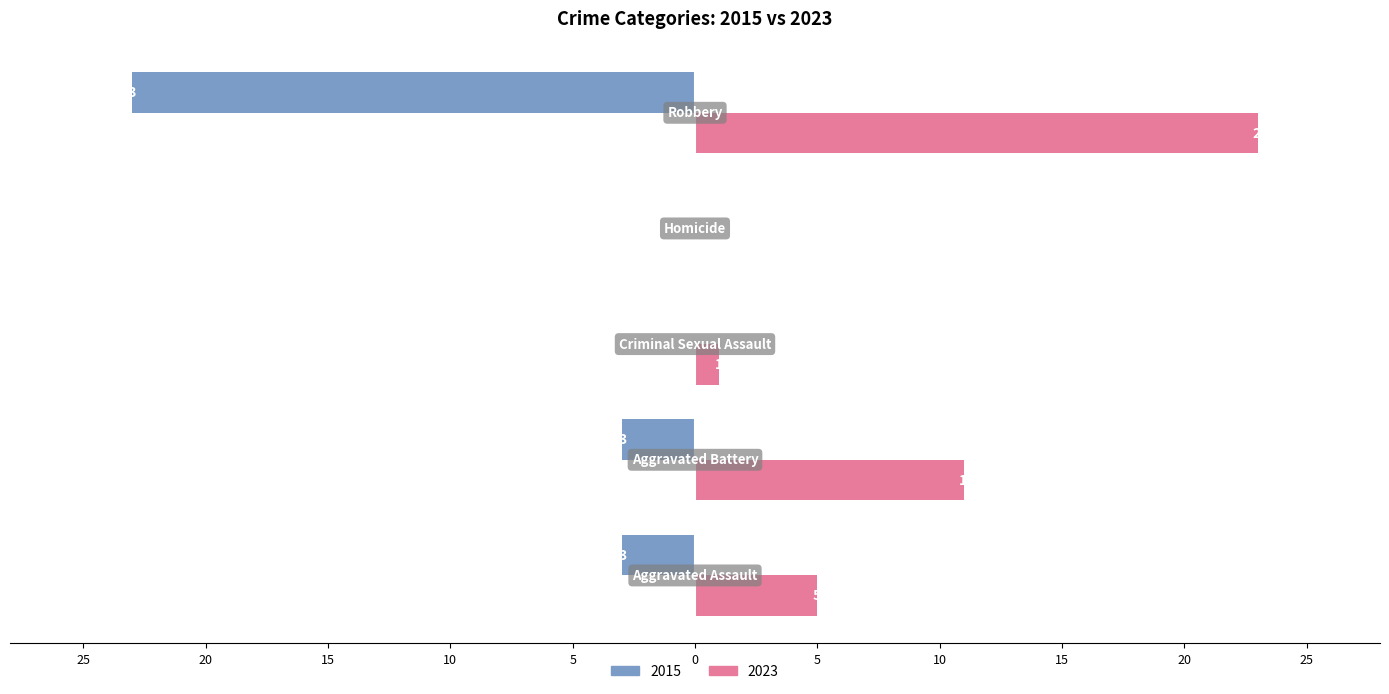

Reading left to right, list all the values displayed in this chart.

2015: Aggravated Assault=-3	Aggravated Battery=-3	Criminal Sexual Assault=0	Homicide=0	Robbery=-23
2023: Aggravated Assault=5	Aggravated Battery=11	Criminal Sexual Assault=1	Homicide=0	Robbery=23